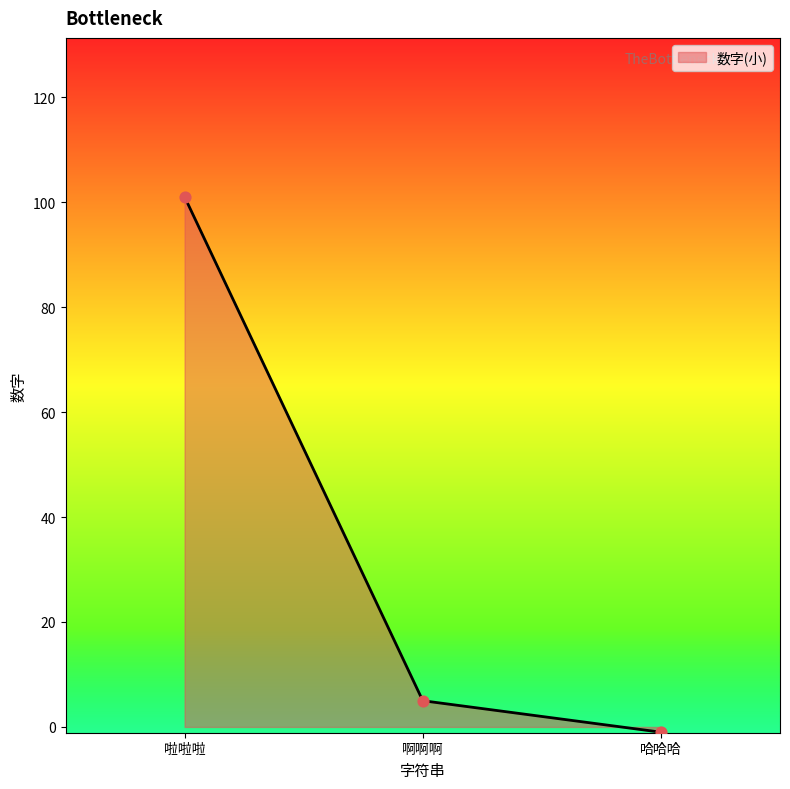

What is the change in value from 啦啦啦 to 哈哈哈?

-102